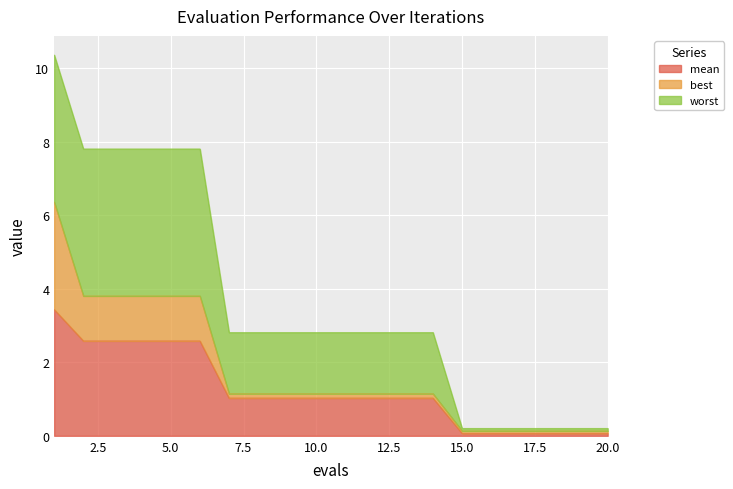

What is the sum of all mean values?

25.0